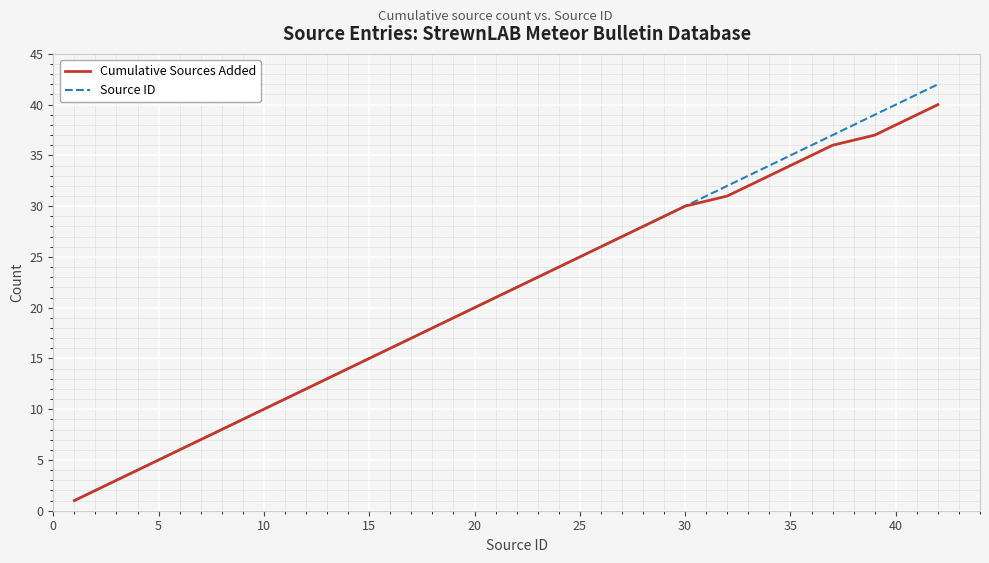

What is the greatest value displayed?

42